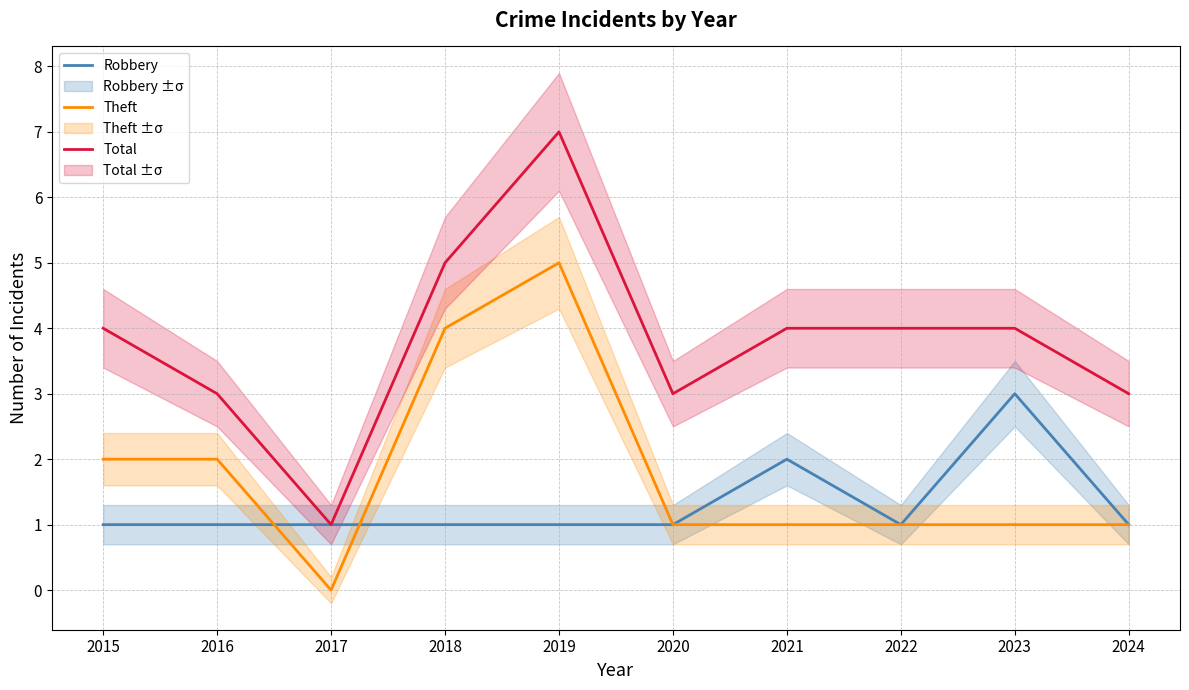

Is the value of Theft at 2018 greater than the value of Total at 2017?

Yes